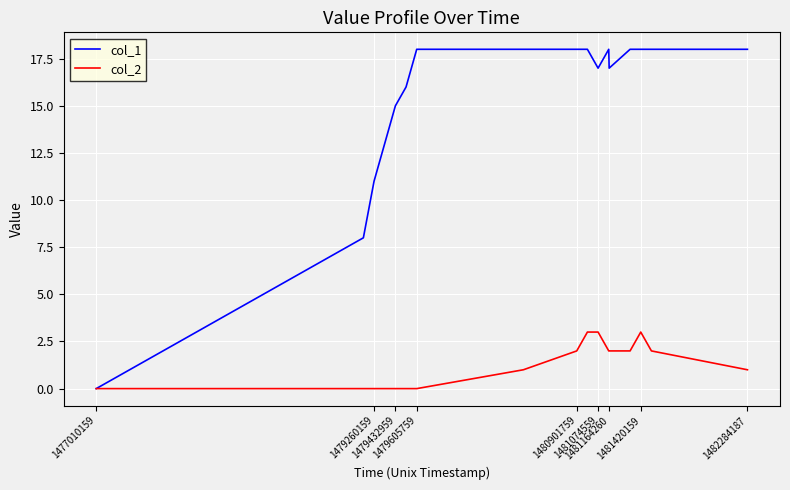

Which series has the largest range (max minus min)?

col_1